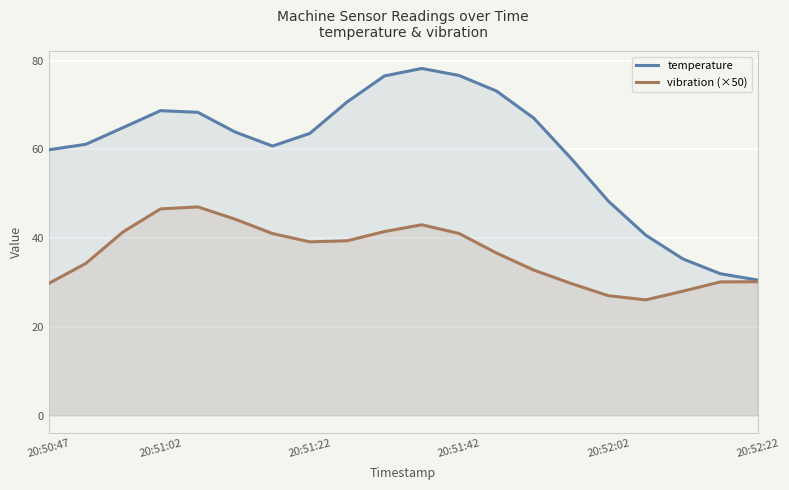

What value does the temperature series have at 20:51:02?

68.7